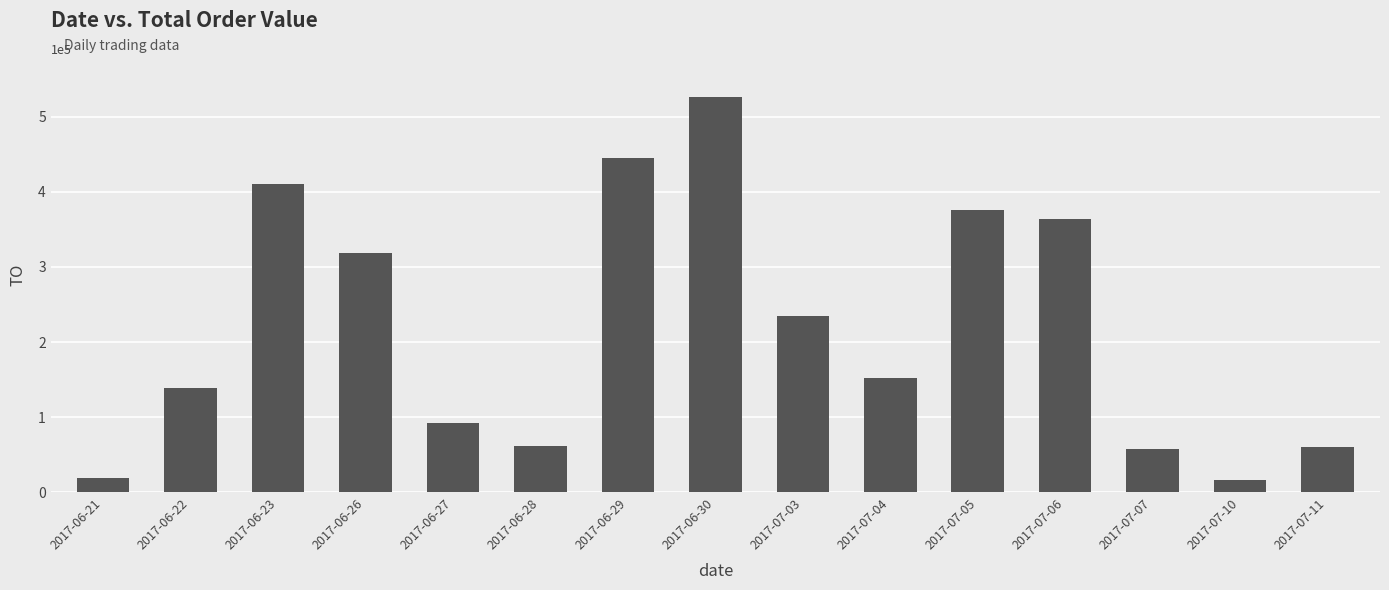

What is the change in value from 2017-06-26 to 2017-07-07?

-261120